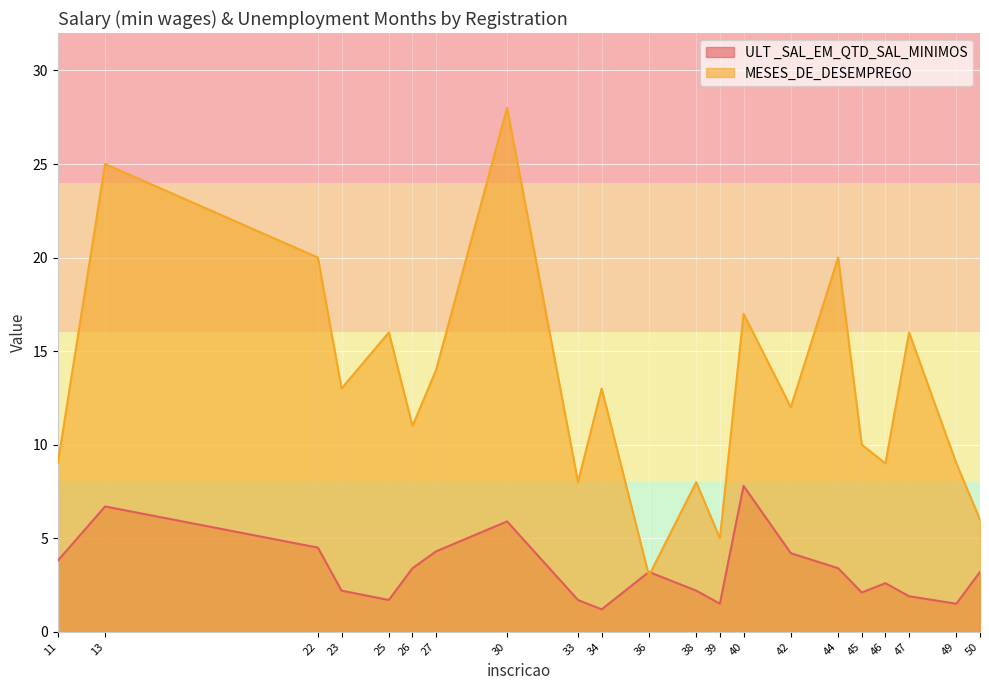

True or false: MESES_DE_DESEMPREGO has a value of 4.5 at 34.

False